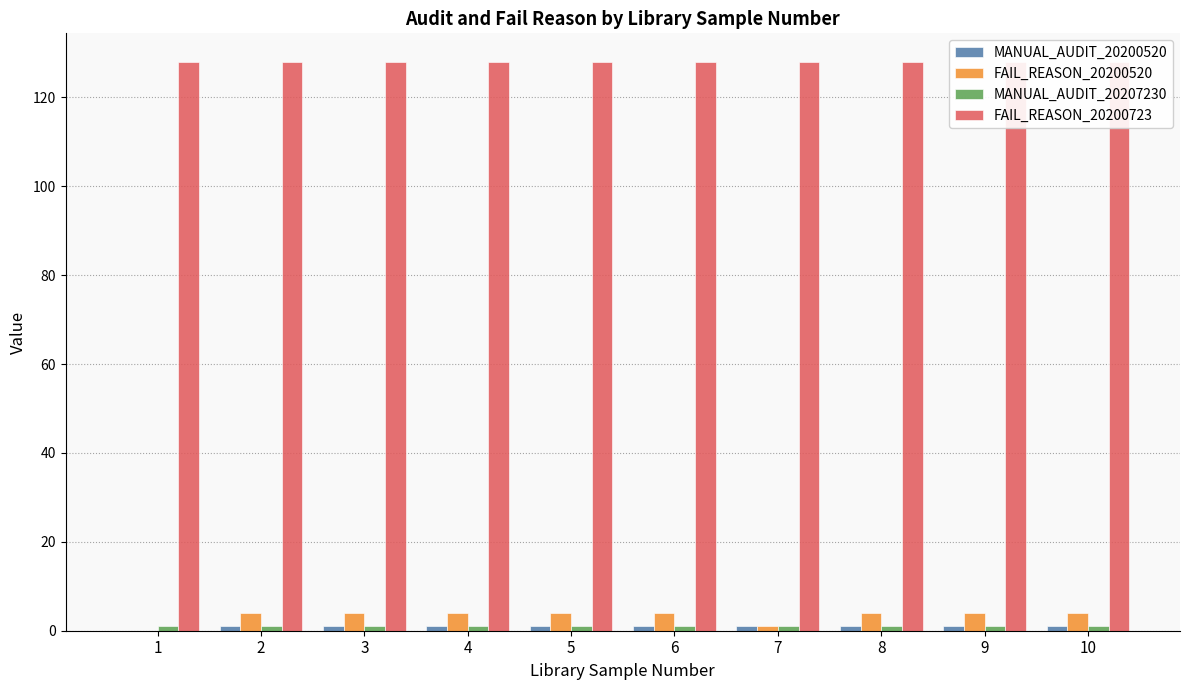

List the labels in order of MANUAL_AUDIT_20200520 value, largest first.

2, 3, 4, 5, 6, 7, 8, 9, 10, 1